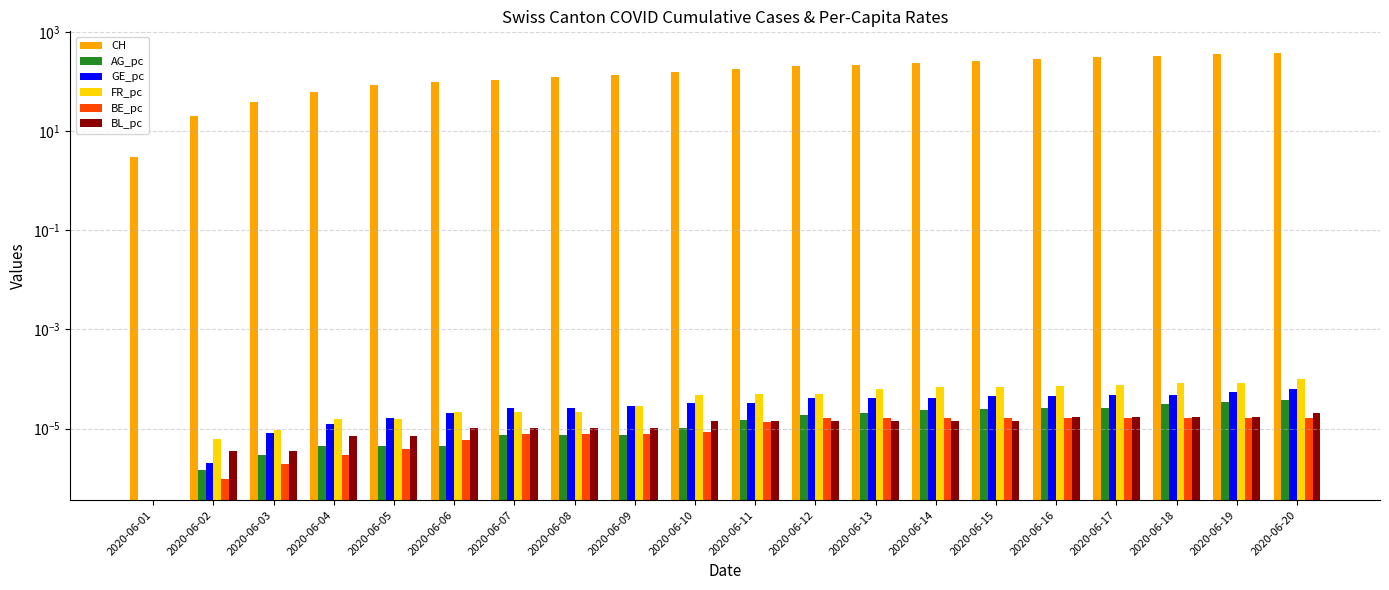

Count the number of categories in the chart.

20